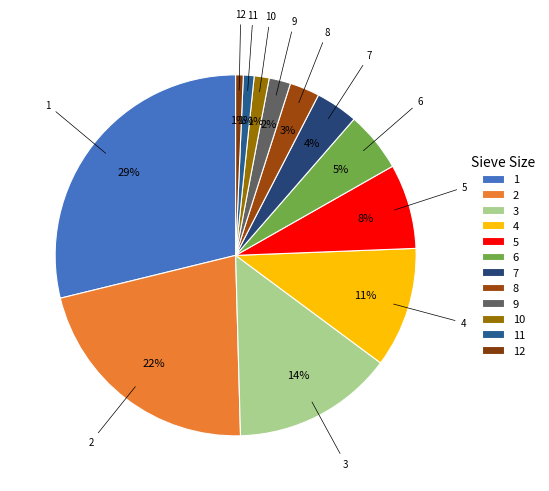

How many segments does this pie chart have?

12